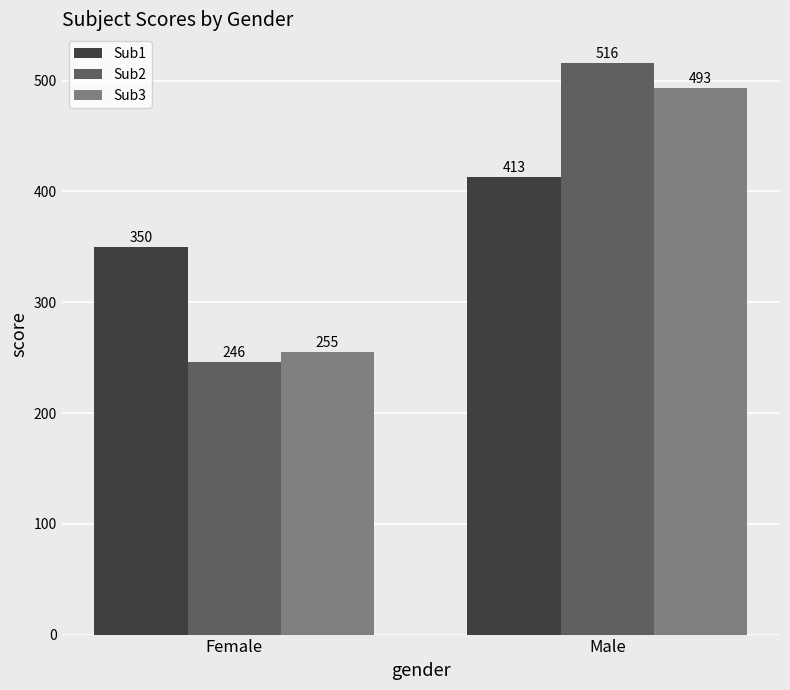

Count the number of data series in this chart.

3